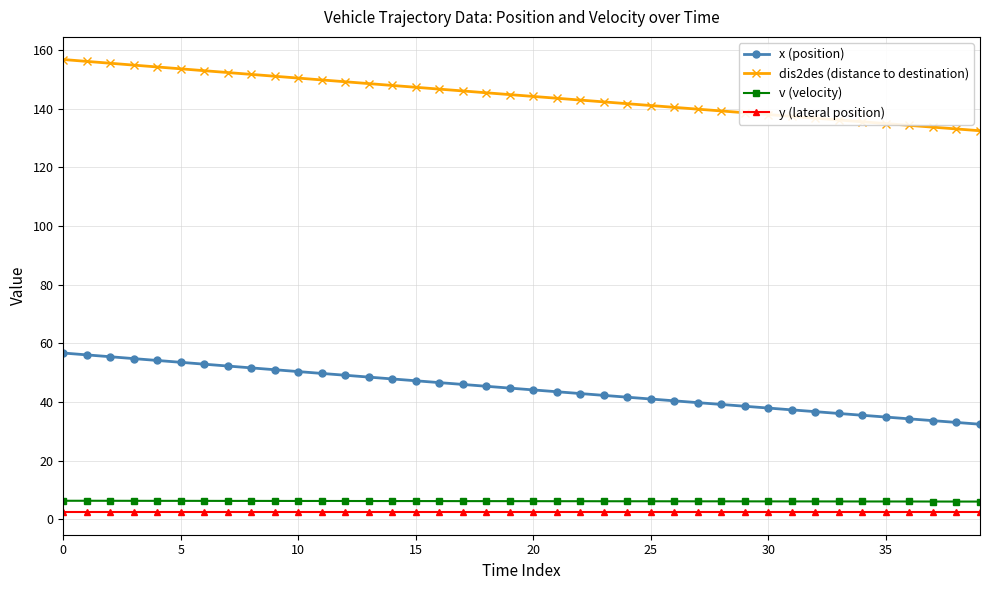

What is the difference between the maximum and minimum values in the dis2des (distance to destination) series?

24.3